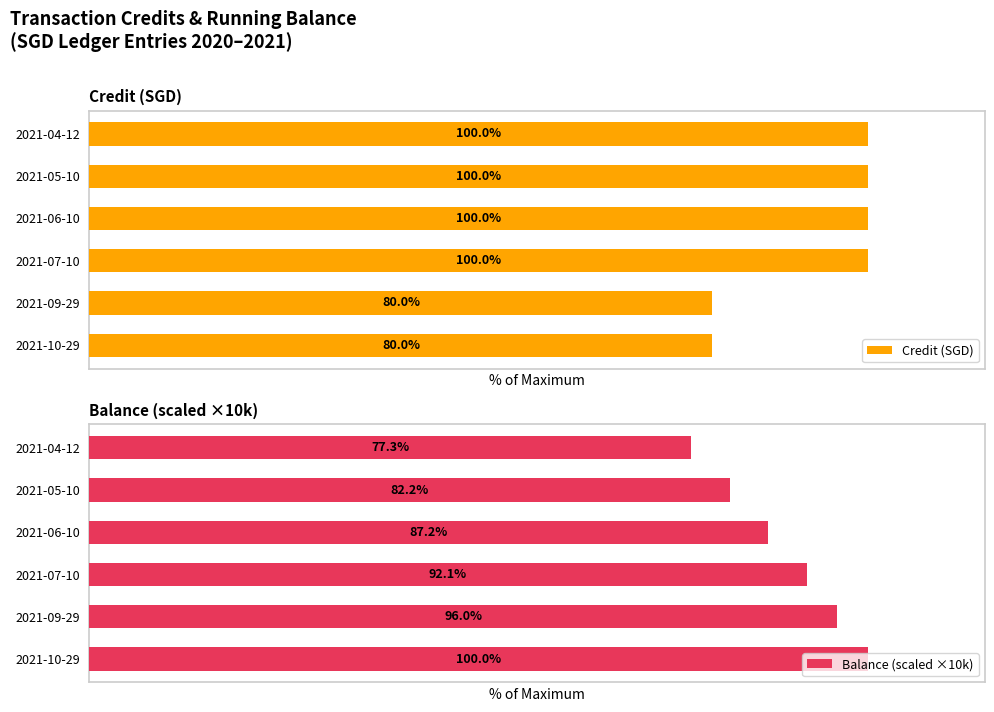

How many bars are there in total?

12